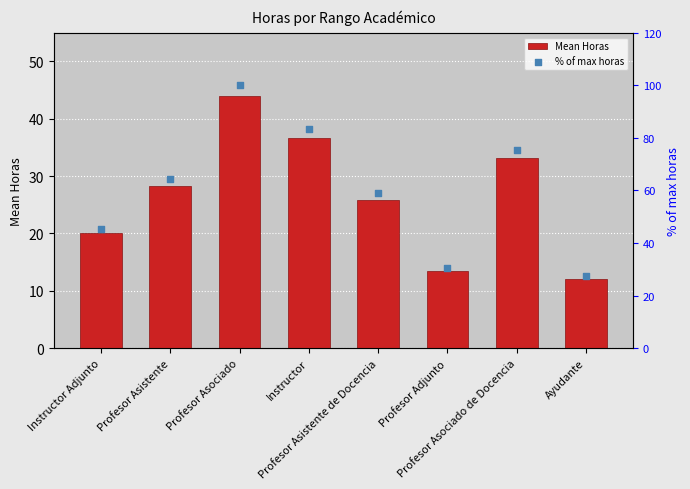

Which series contains the highest Y value?

% of max horas